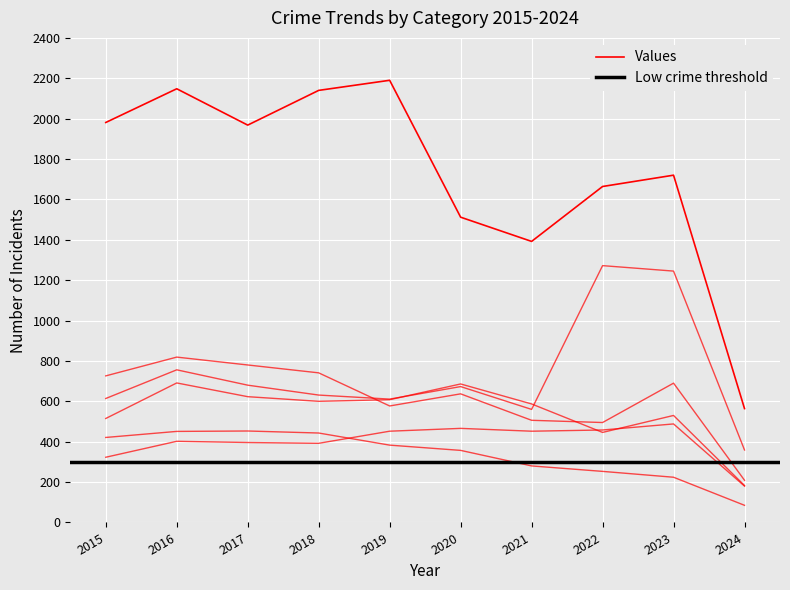

What is the total value across all series at 2019?

4821